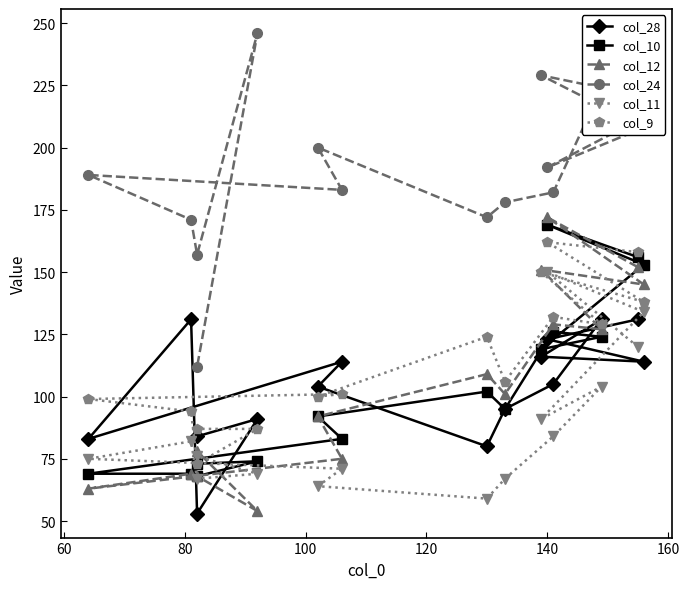

In col_10, how many points are lower than both neighbors (excluding endpoints)?

2